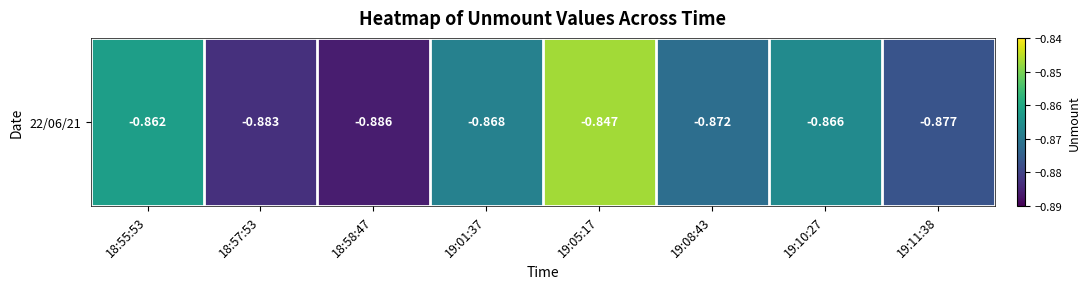

List the labels in order of value, smallest first.

18:58:47, 18:57:53, 19:11:38, 19:08:43, 19:01:37, 19:10:27, 18:55:53, 19:05:17